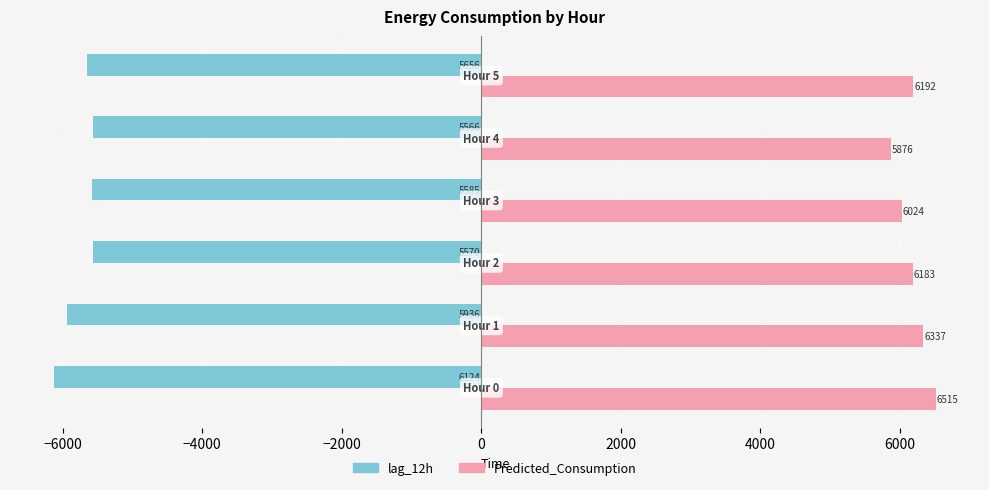

What is the maximum value shown in the chart?

6515.2